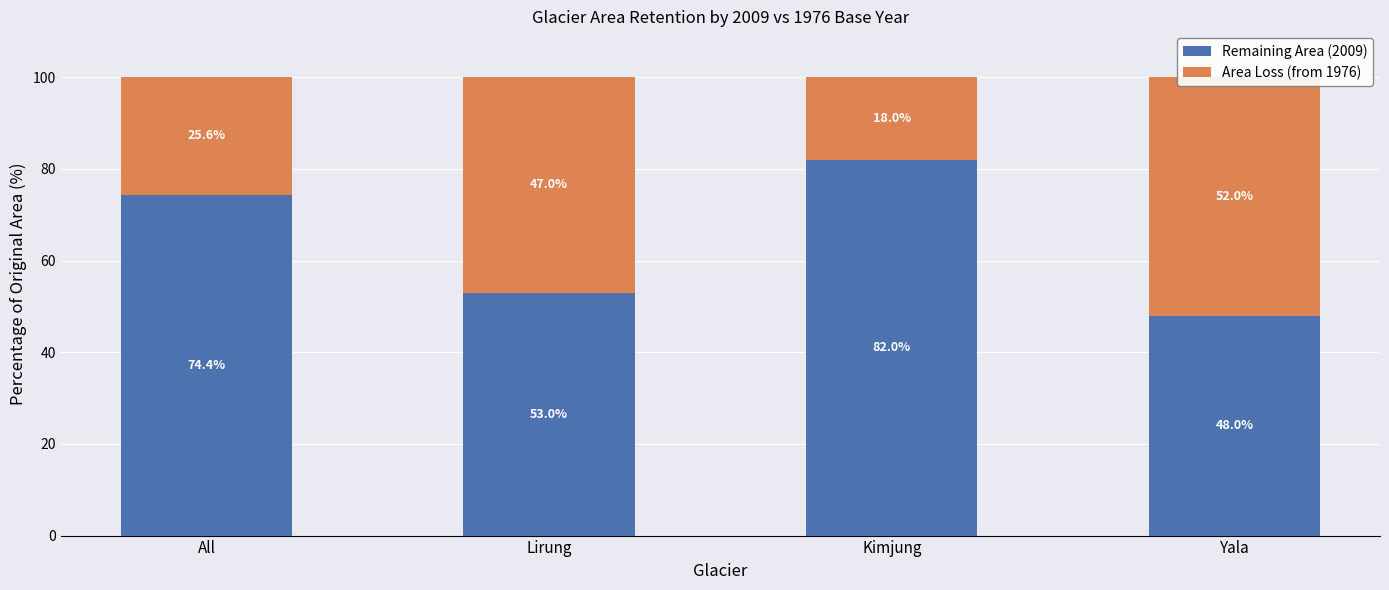

The value of Area Loss (from 1976) at Lirung is 47.0. True or false?

True